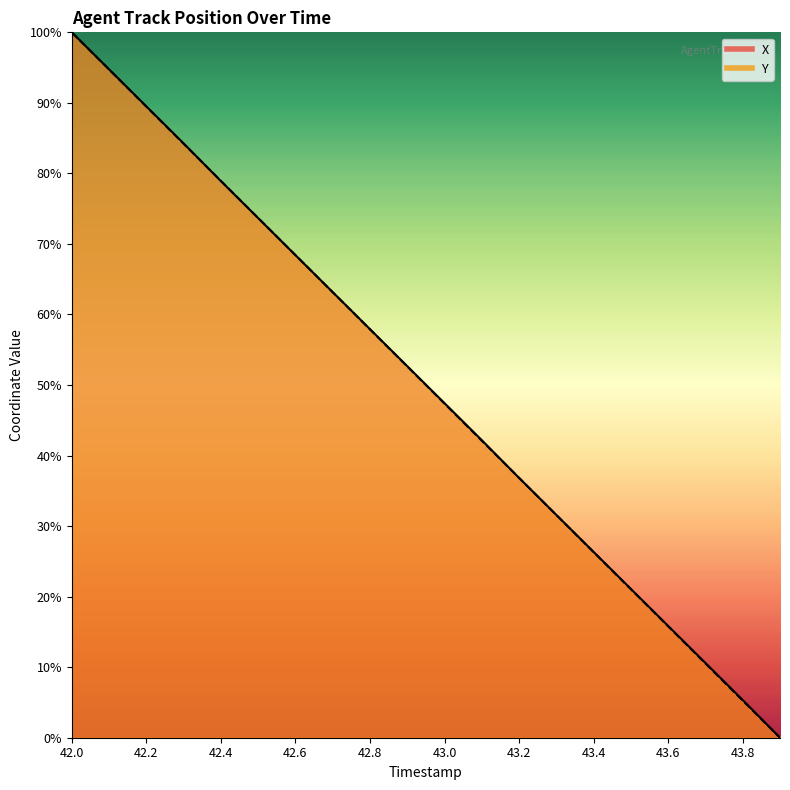

Which series changed the most between 42.3 and 43.8?

Y